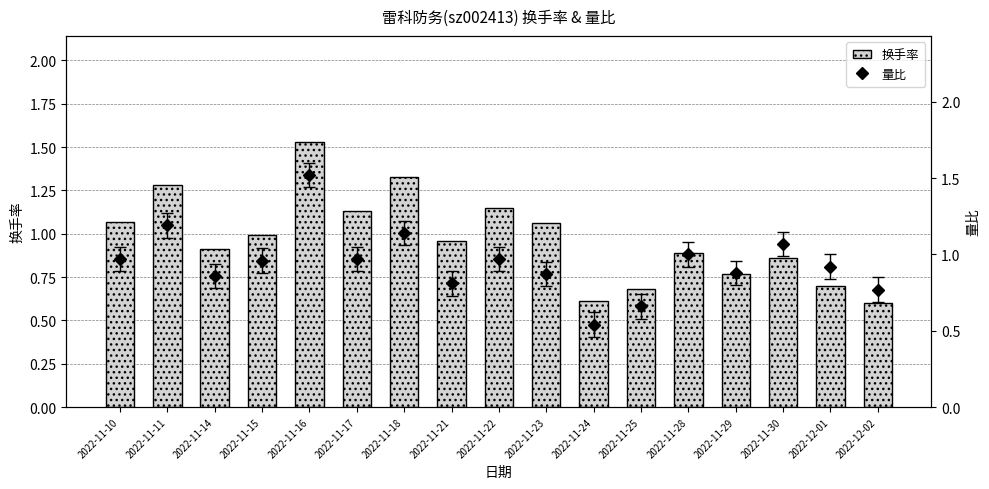

What is the lowest value of the 量比 series?

0.5